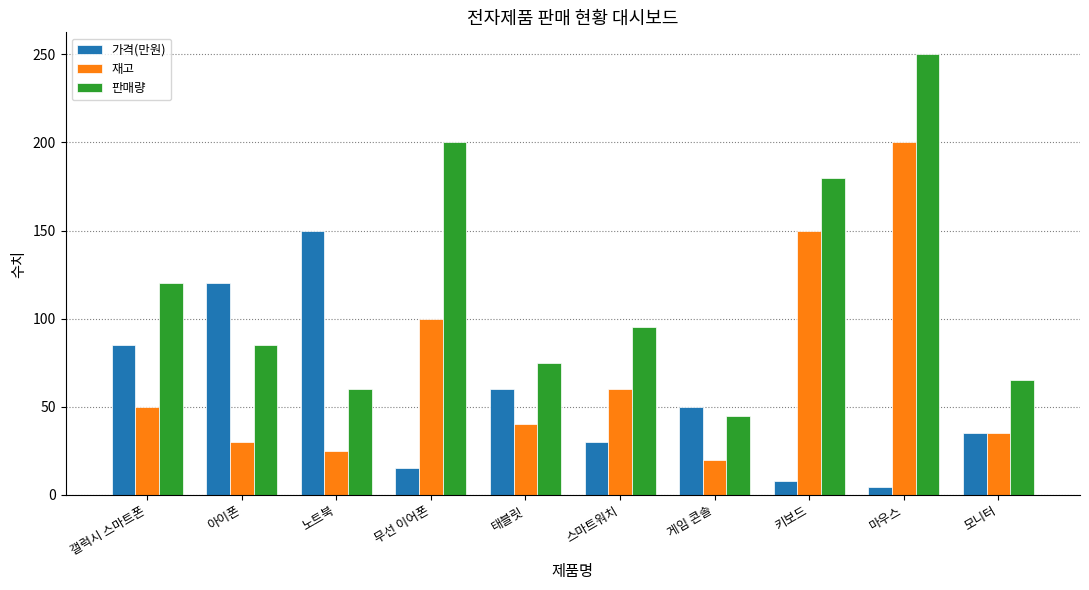

What is the difference between the 재고 values at 스마트워치 and 마우스?

140.0